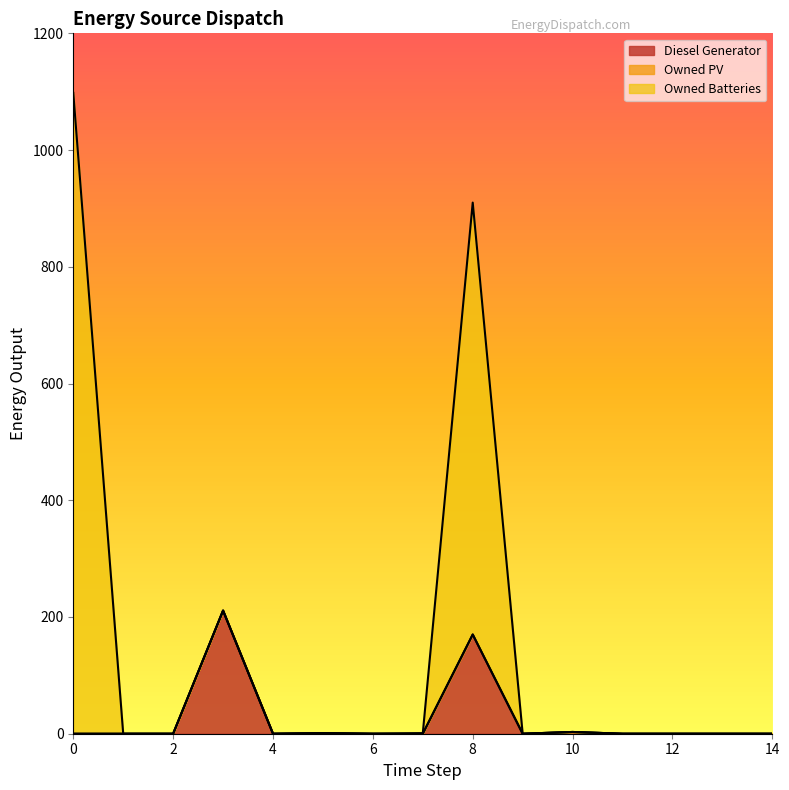

At which category does Diesel Generator reach its first local valley?

4